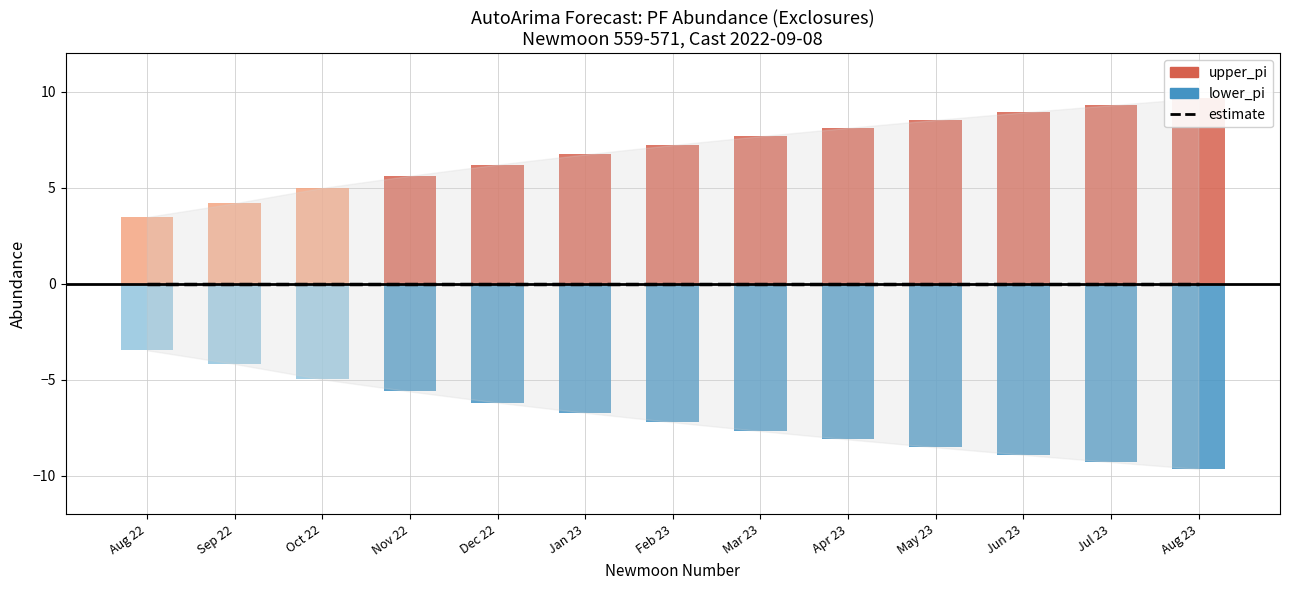

Count the number of categories in the chart.

13